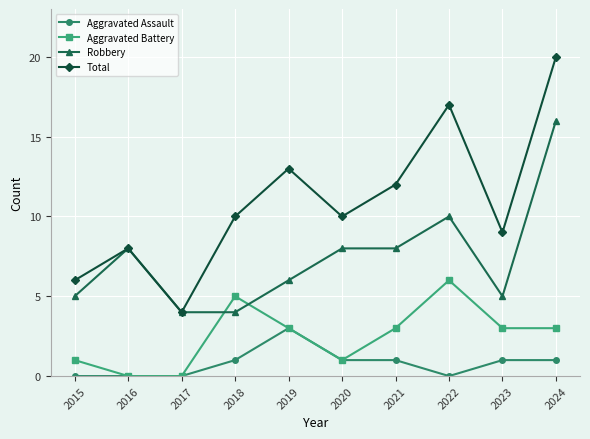

True or false: Total and Aggravated Battery cross at least once.

False